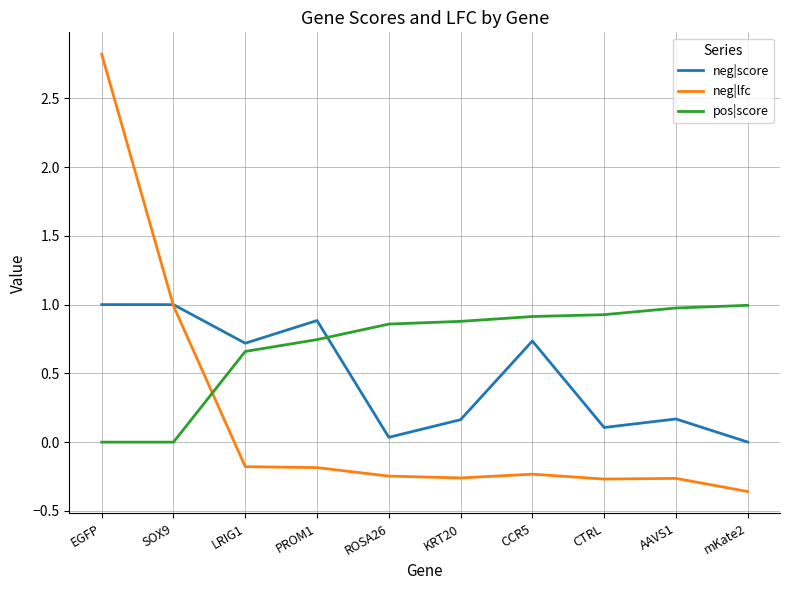

Which series has the largest range (max minus min)?

neg|lfc